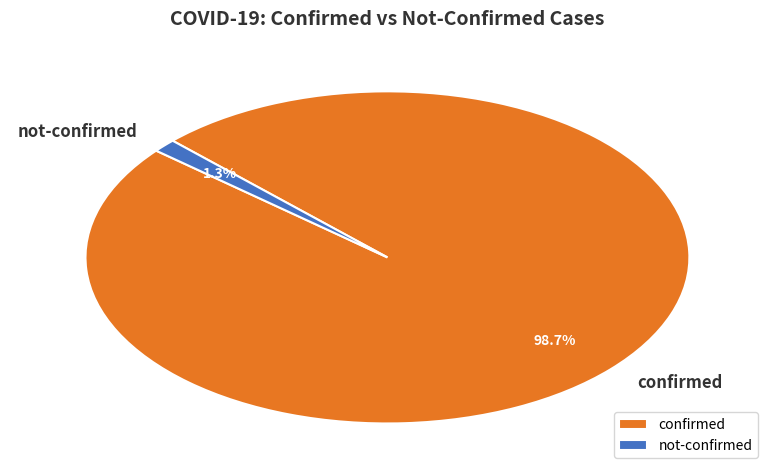

What is the largest slice in the pie chart?

confirmed